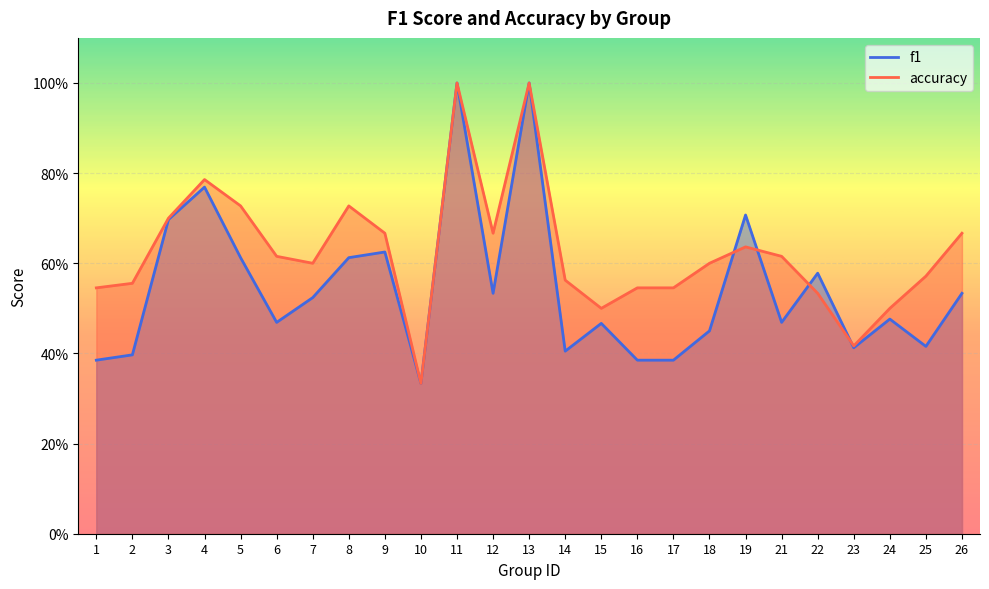

At which label is accuracy closest to 0?

10